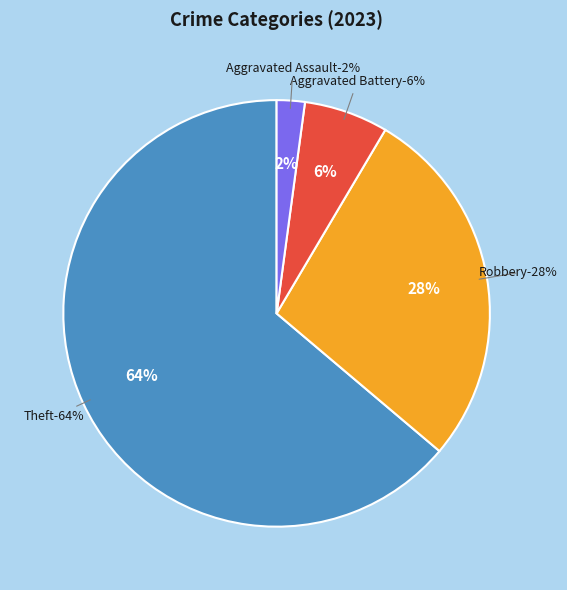

Which slice is the largest?

Theft